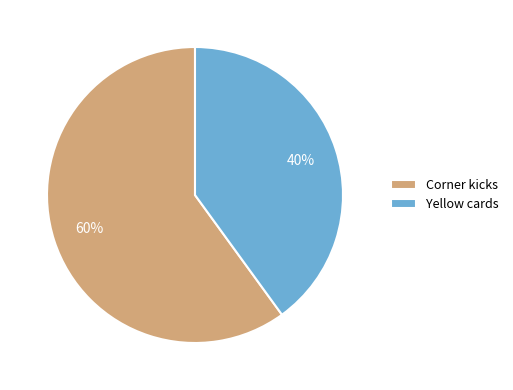

To the nearest percent, what portion does Yellow cards represent?

40%